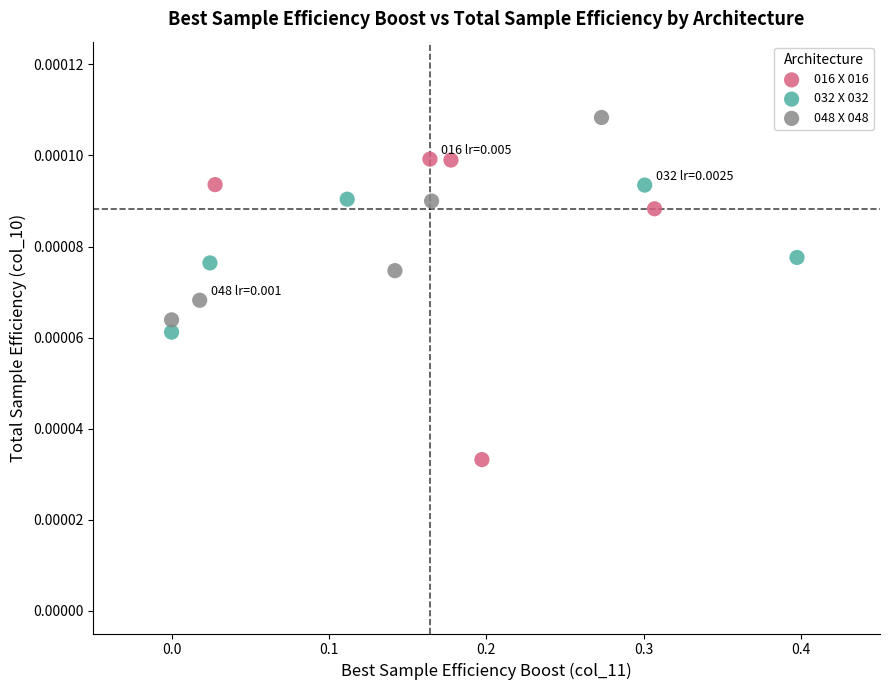

Which series reaches the maximum Y coordinate?

048 X 048